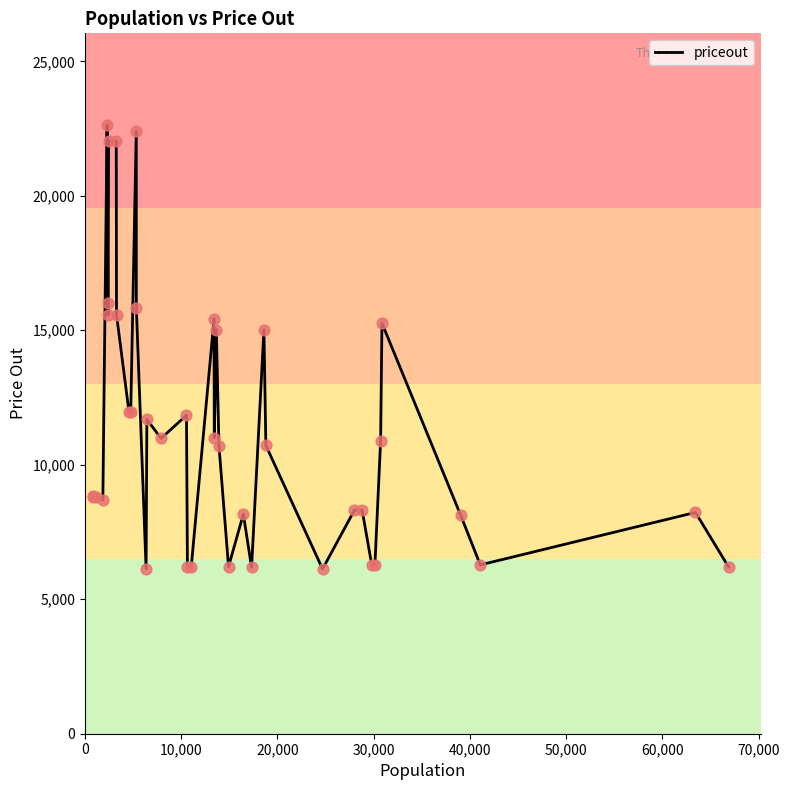

What is the minimum value shown in the chart?

6124